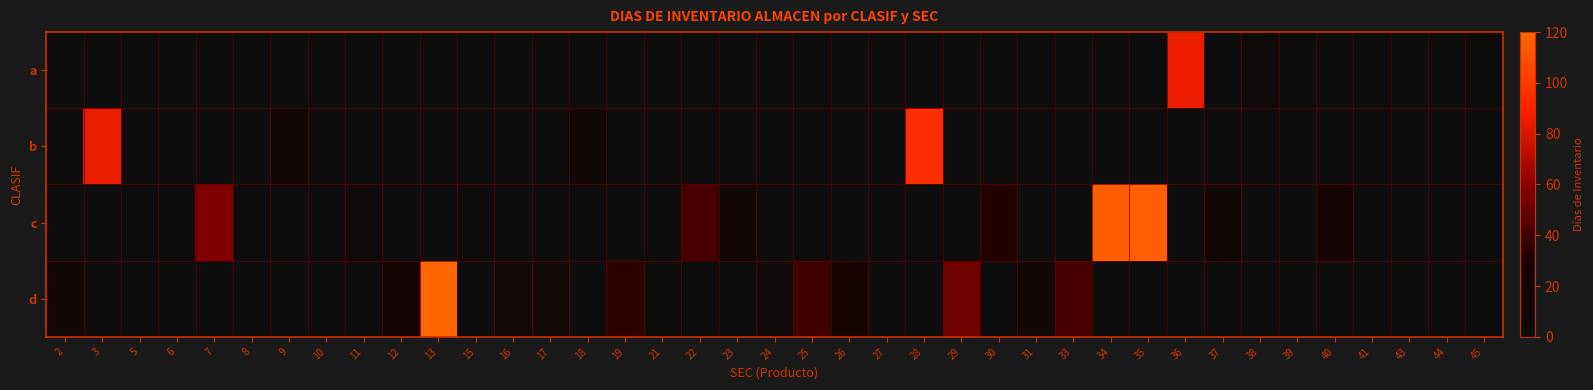

Which series has the largest range (max minus min)?

d